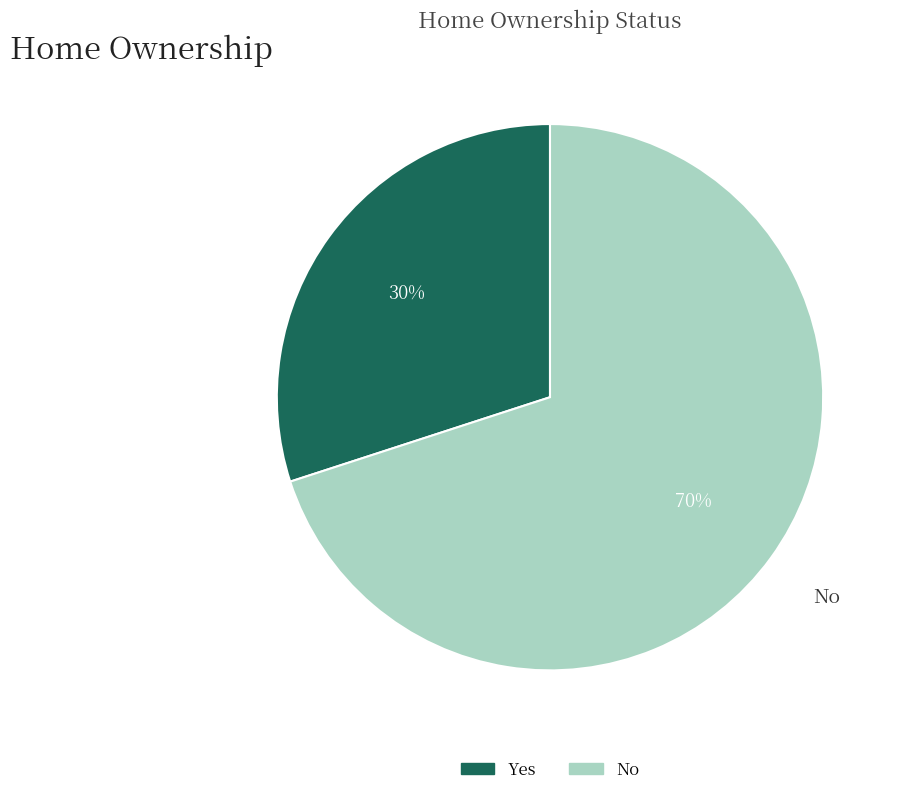

Do Yes and No together represent more than half of the pie?

Yes